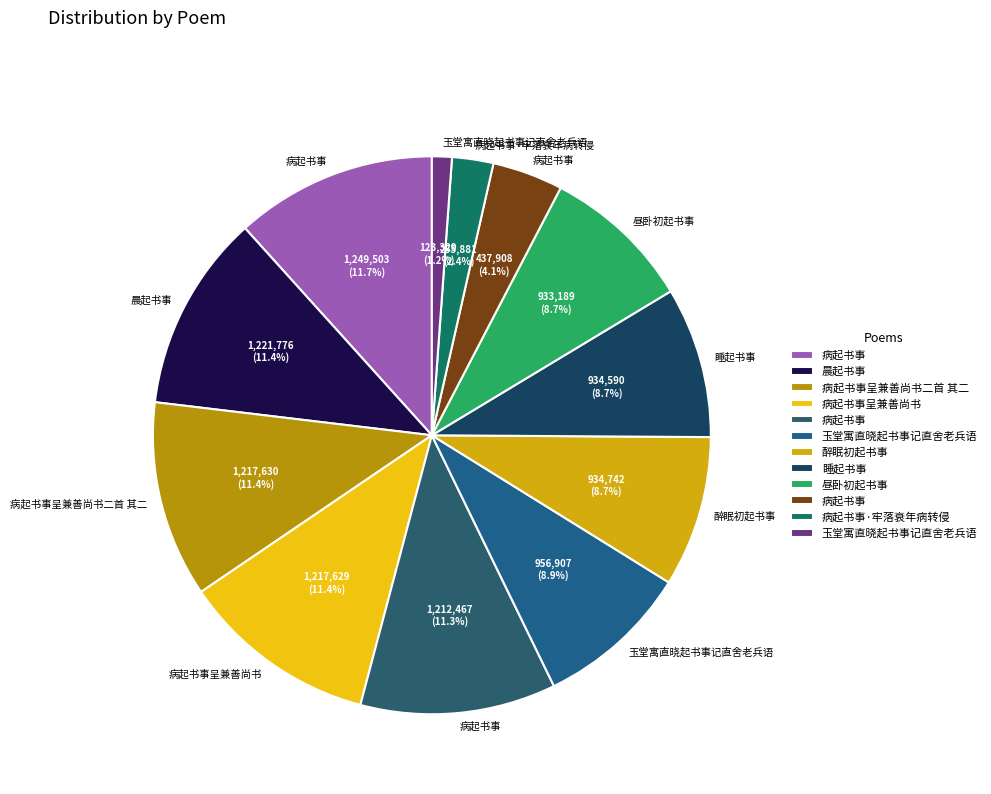

How many segments does this pie chart have?

12